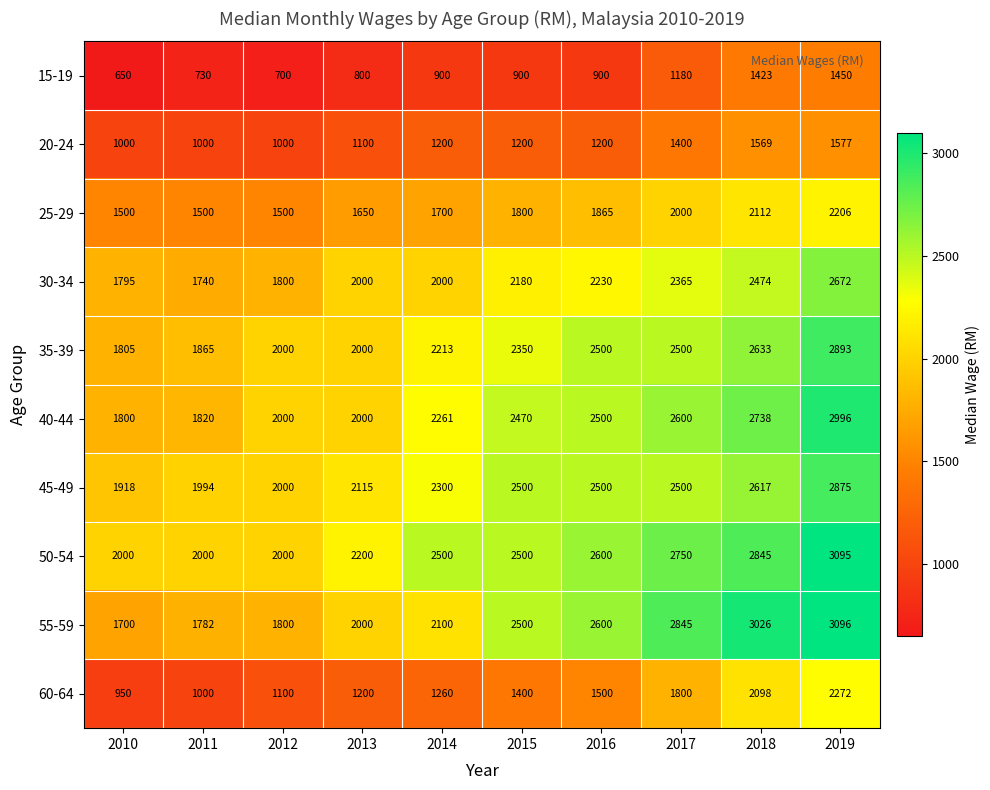

What is the smallest value displayed?

650